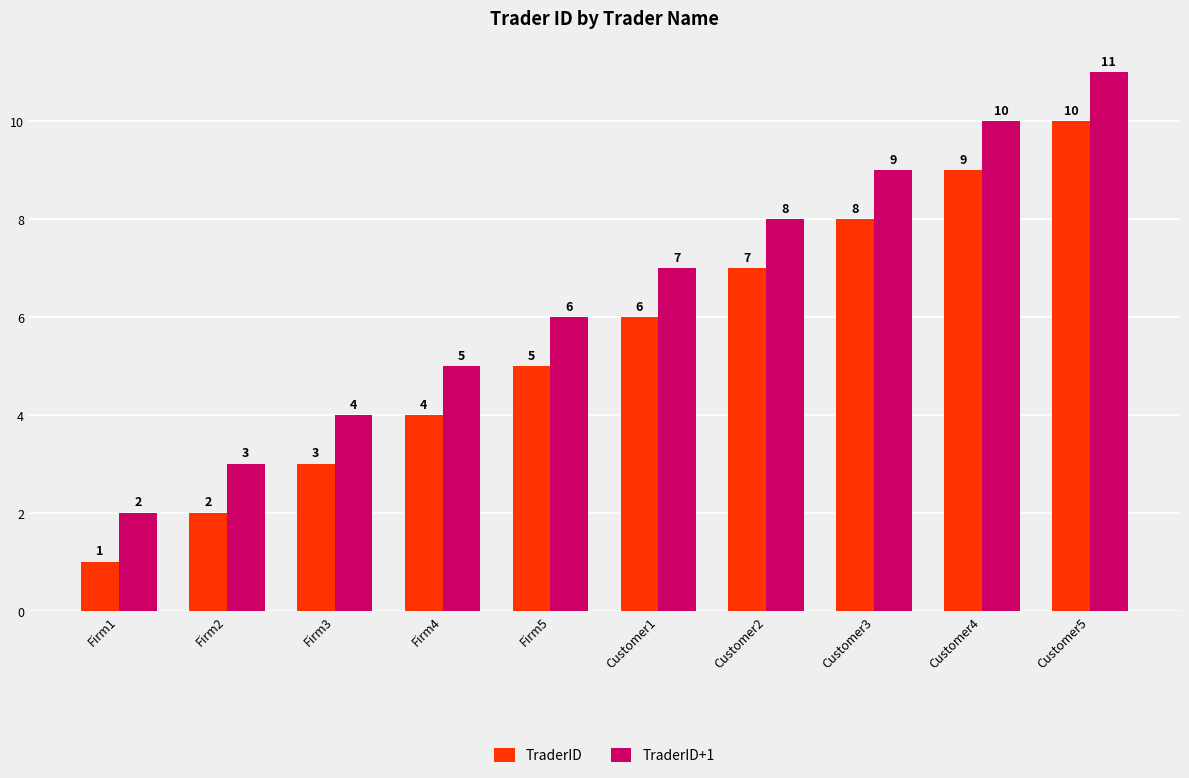

Reading left to right, transcribe all the data shown in this chart.

TraderID: Firm1=1	Firm2=2	Firm3=3	Firm4=4	Firm5=5	Customer1=6	Customer2=7	Customer3=8	Customer4=9	Customer5=10
TraderID+1: Firm1=2	Firm2=3	Firm3=4	Firm4=5	Firm5=6	Customer1=7	Customer2=8	Customer3=9	Customer4=10	Customer5=11